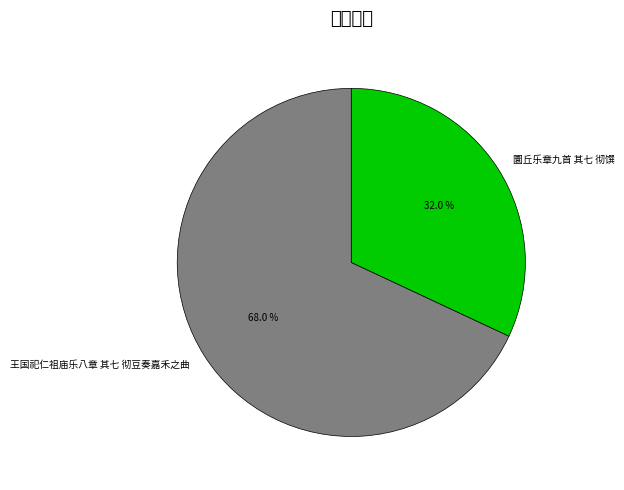

To the nearest percent, what percentage of the pie is 王国祀仁祖庙乐八章 其七 彻豆奏嘉禾之曲?

68%